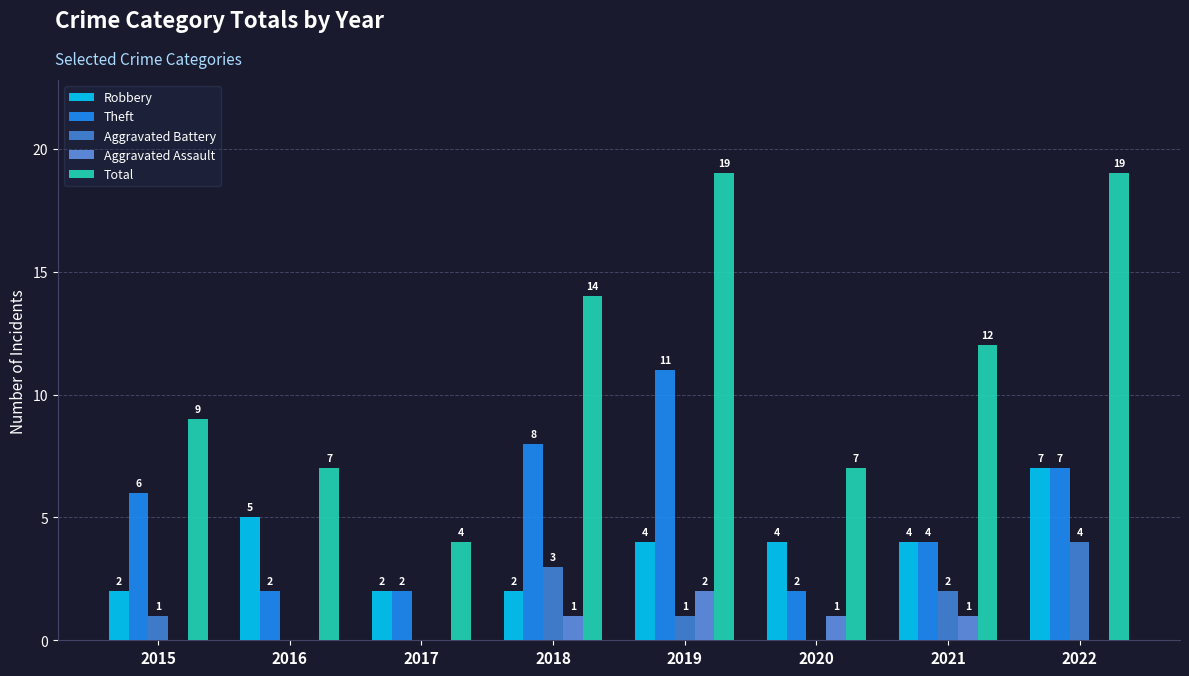

Reading left to right, transcribe all the data shown in this chart.

Robbery: 2	5	2	2	4	4	4	7
Theft: 6	2	2	8	11	2	4	7
Aggravated Battery: 1	0	0	3	1	0	2	4
Aggravated Assault: 0	0	0	1	2	1	1	0
Total: 9	7	4	14	19	7	12	19